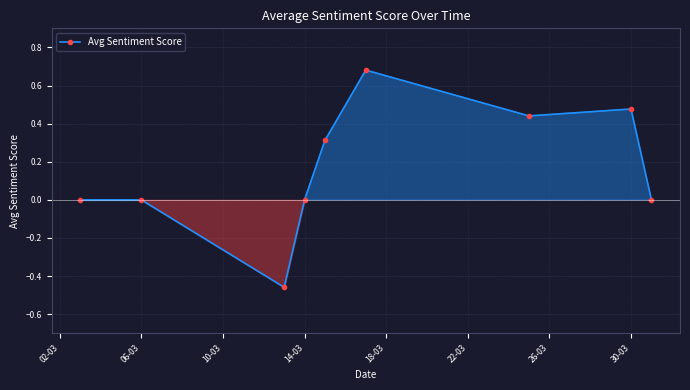

How many interior local valleys (lower than both neighbors) does the data have?

2